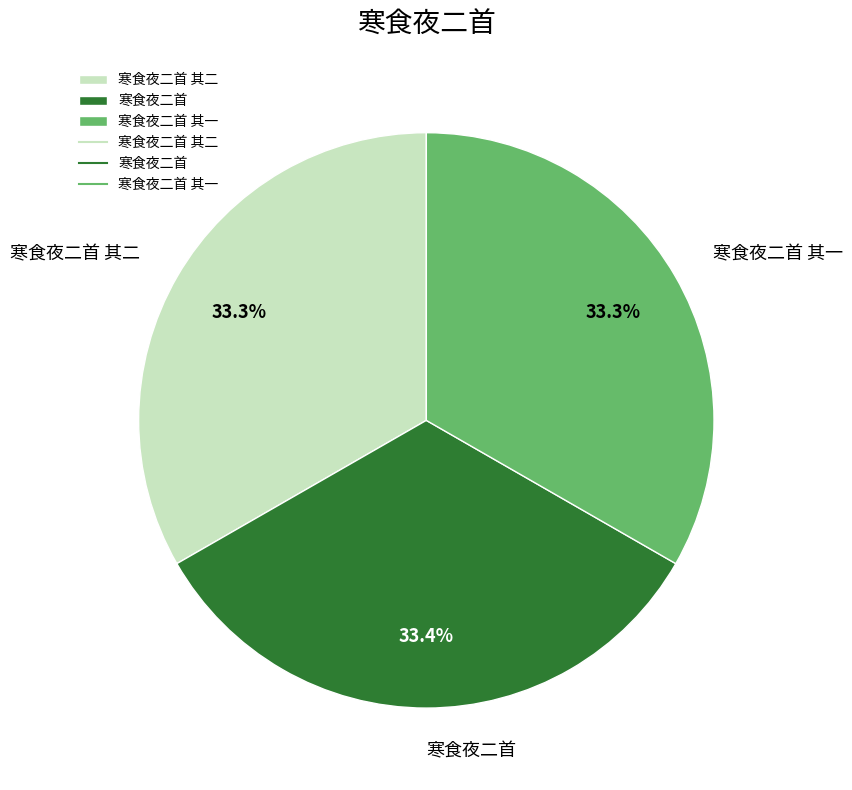

Is there any slice that represents more than half of the pie?

No